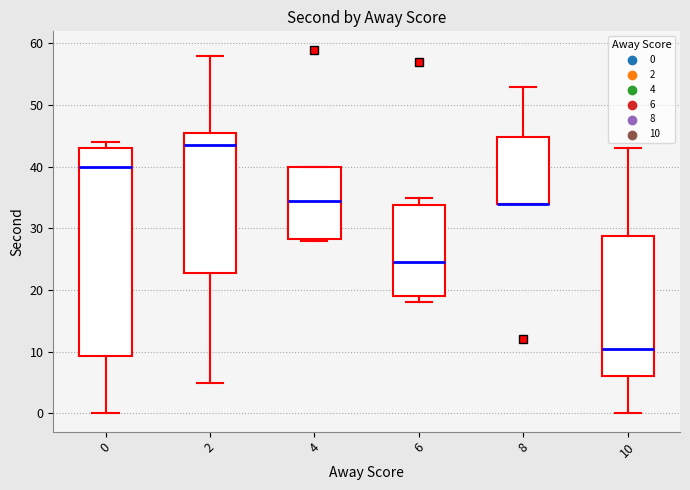

Where is the lower edge of the box at x = 0 on the y-axis? The values are not printed on the chart, so give them approximately, as read against the axis.

9